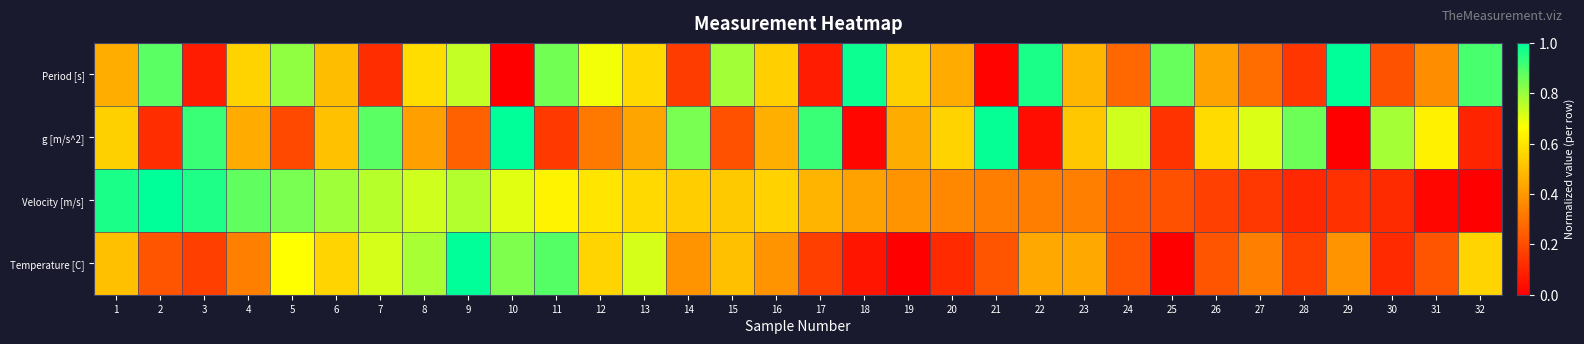

How many series are shown in this chart?

4